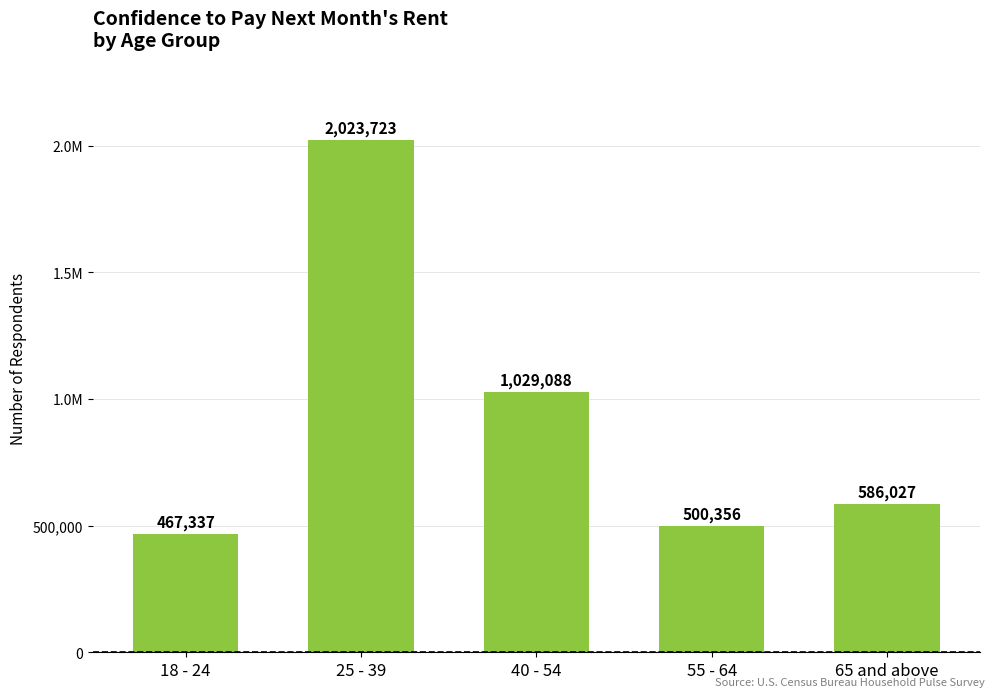

Are the bars horizontal?

No